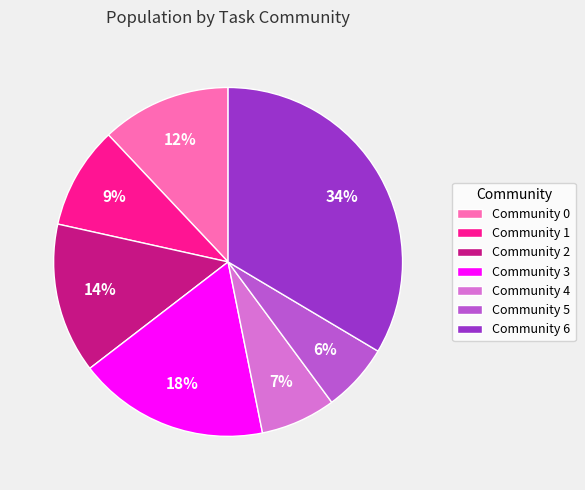

Rank the categories by value from lowest to highest.

Community 5, Community 4, Community 1, Community 0, Community 2, Community 3, Community 6